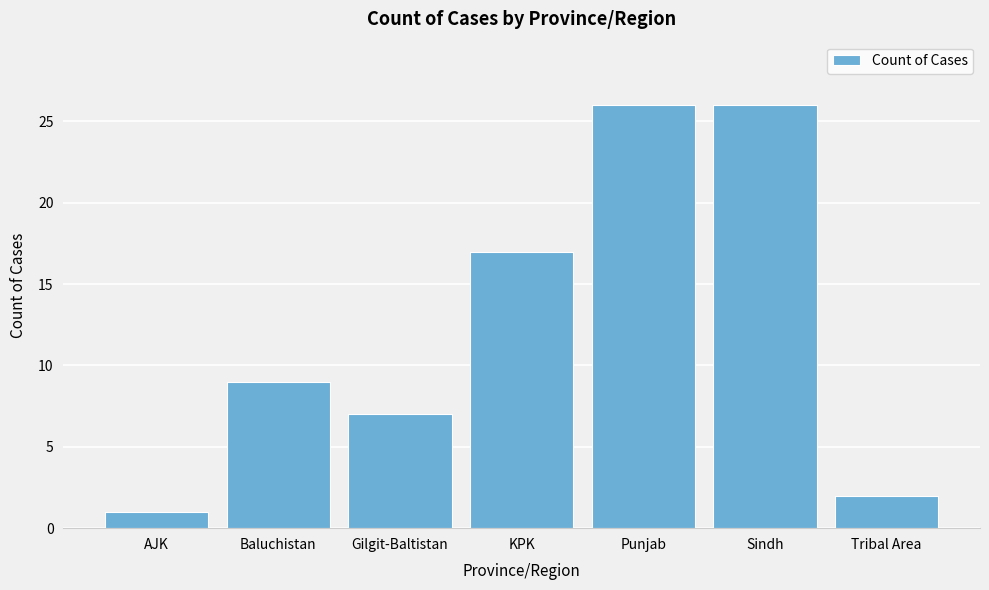

Reading right to left, transcribe all the data shown in this chart.

2	26	26	17	7	9	1